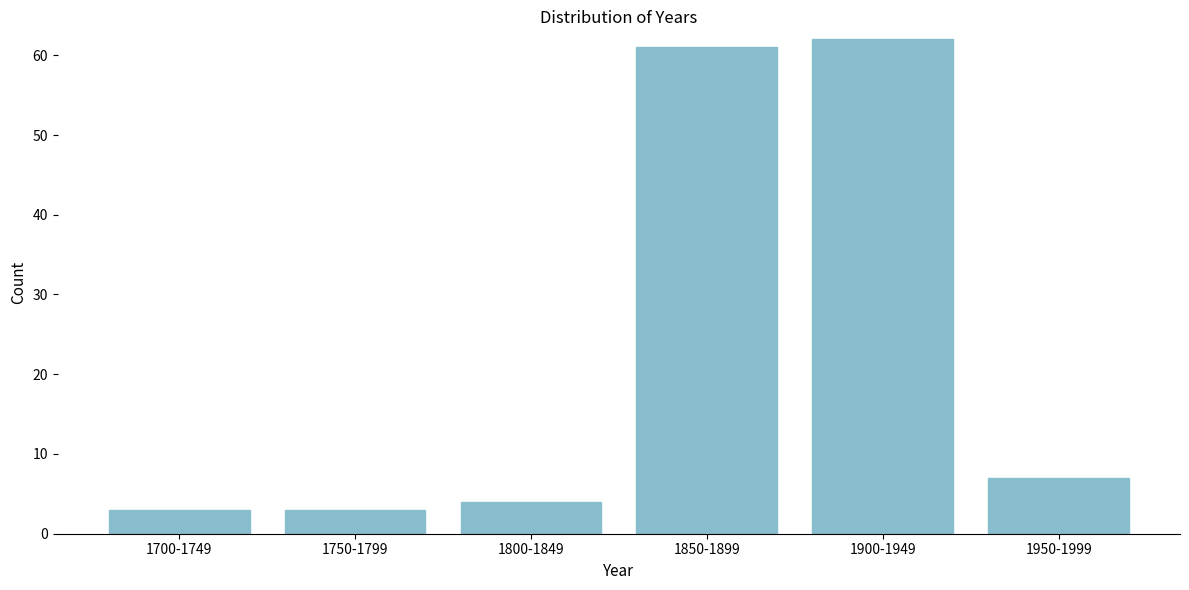

Reading left to right, extract all data points from this chart.

3	3	4	61	62	7